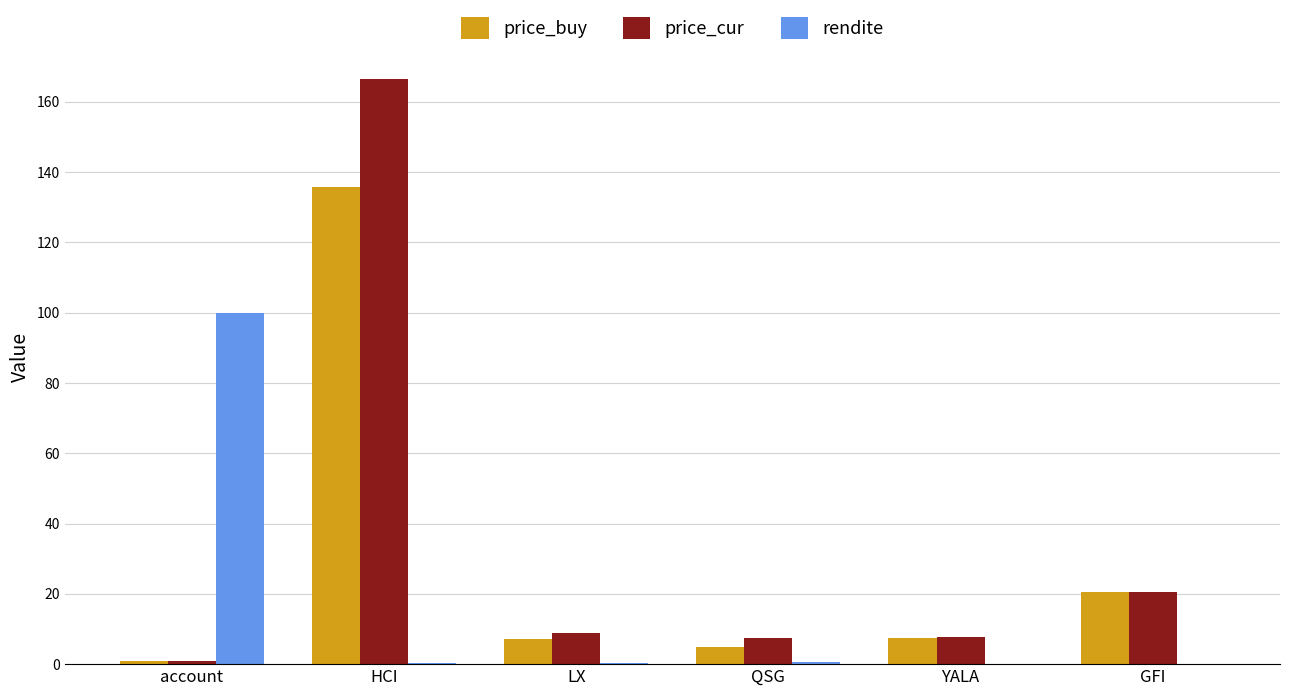

The value of price_buy at LX is 7.1. True or false?

True